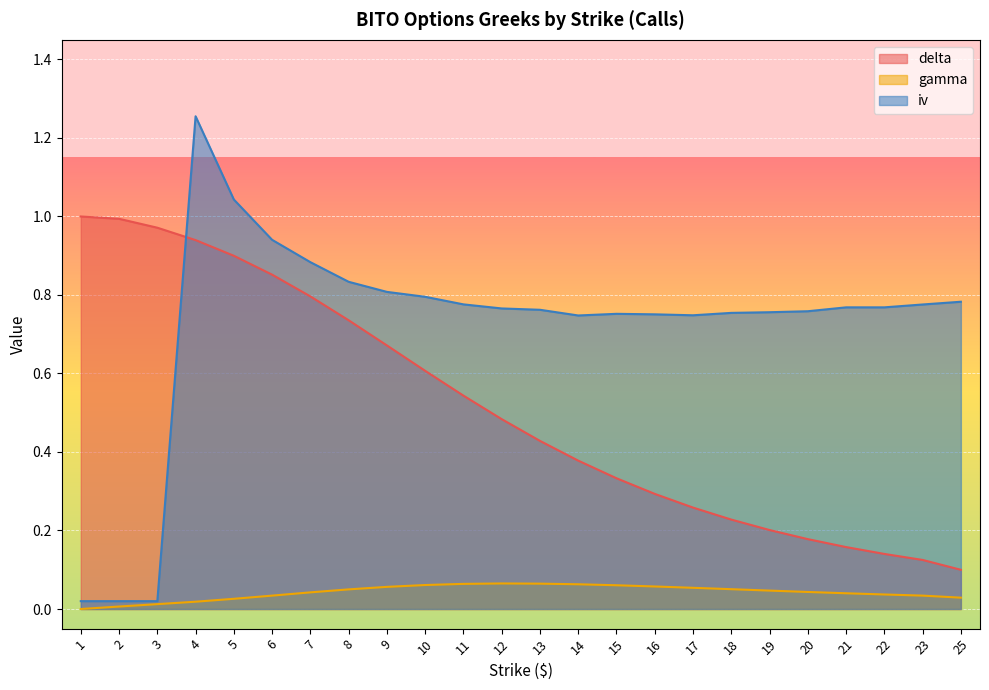

True or false: gamma and iv cross at least once.

False